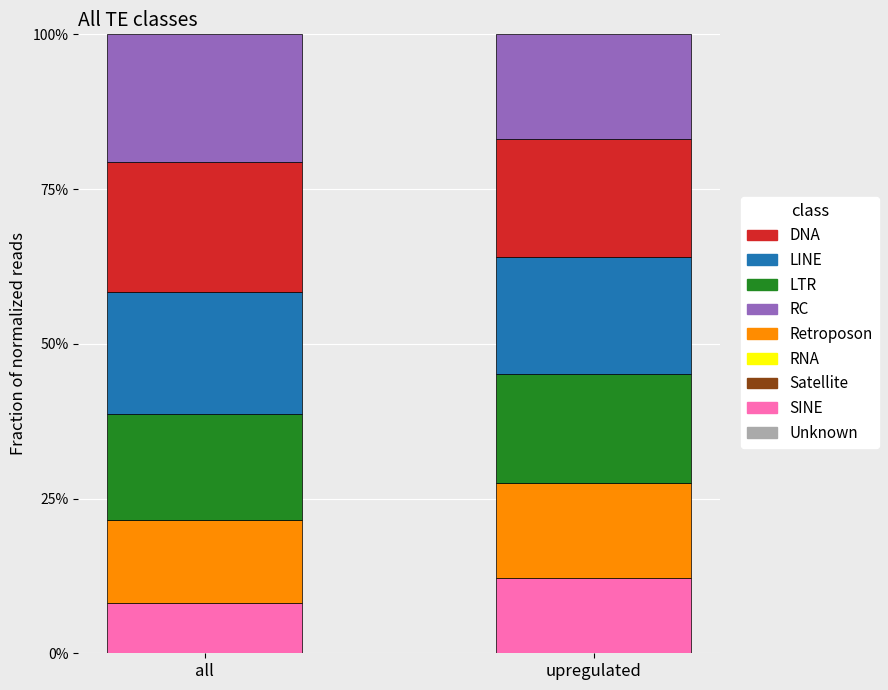

Reading left to right, list the values for the SINE series.

8.2	12.2